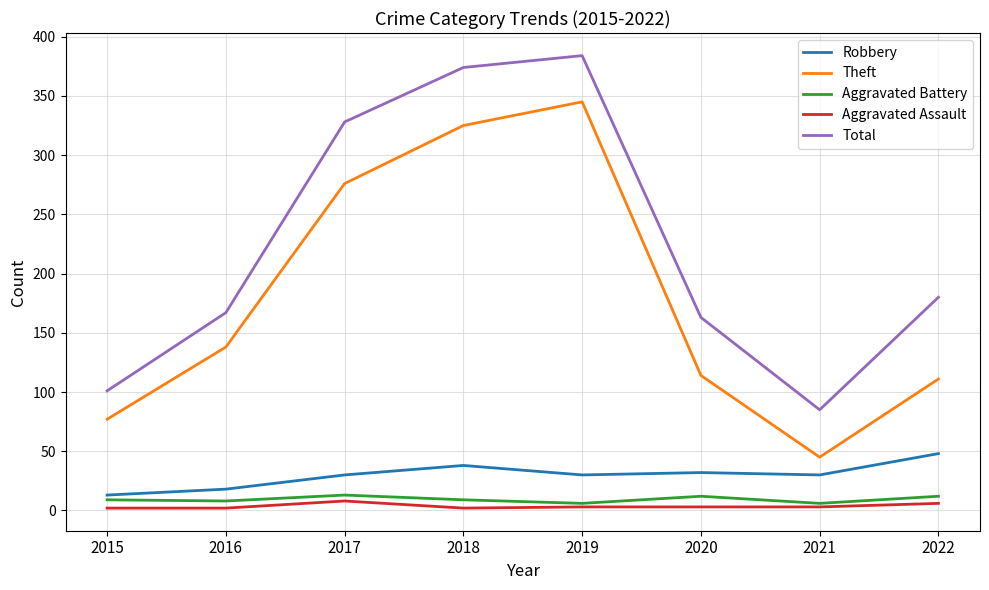

At which category does Theft reach its first local peak?

2019